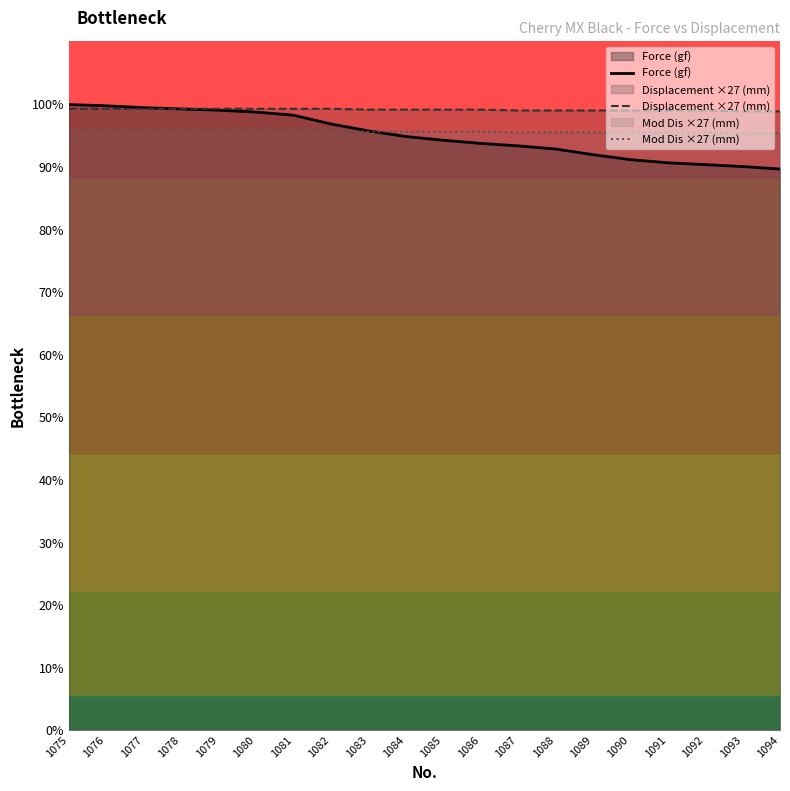

List the labels in order of Force (gf) value, largest first.

1075, 1076, 1077, 1078, 1079, 1080, 1081, 1082, 1083, 1084, 1085, 1086, 1087, 1088, 1089, 1090, 1091, 1092, 1093, 1094